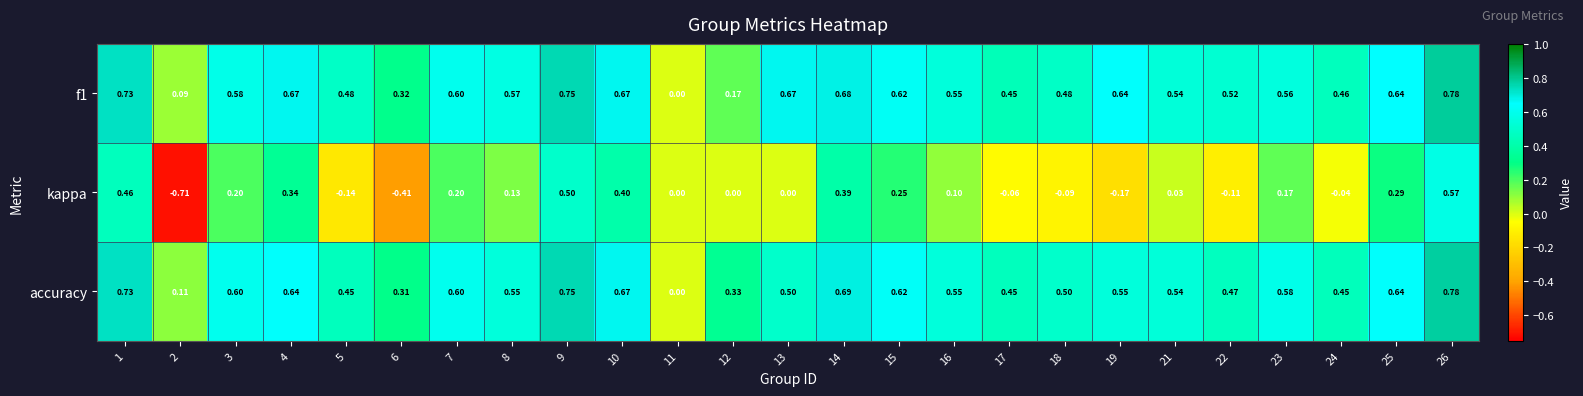

Is the value of kappa at 18 greater than the value of f1 at 14?

No